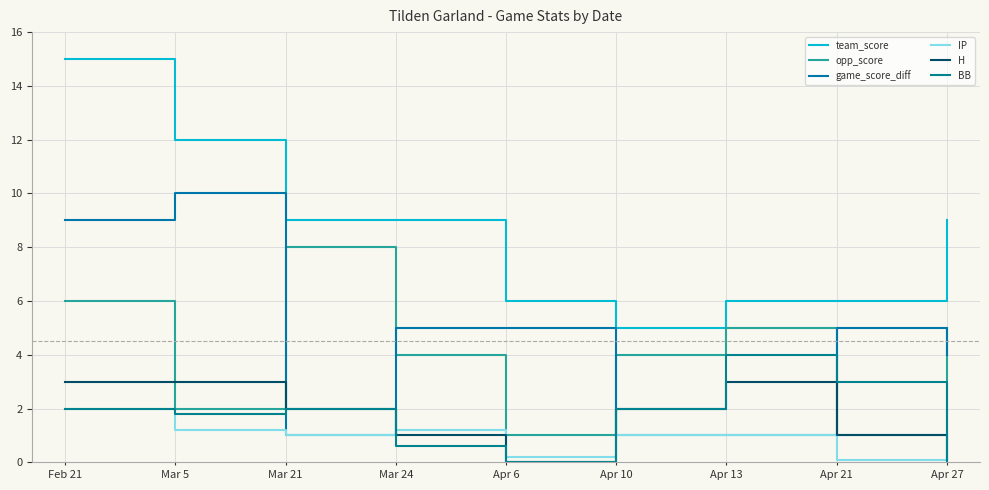

How many categories are shown in the chart?

9